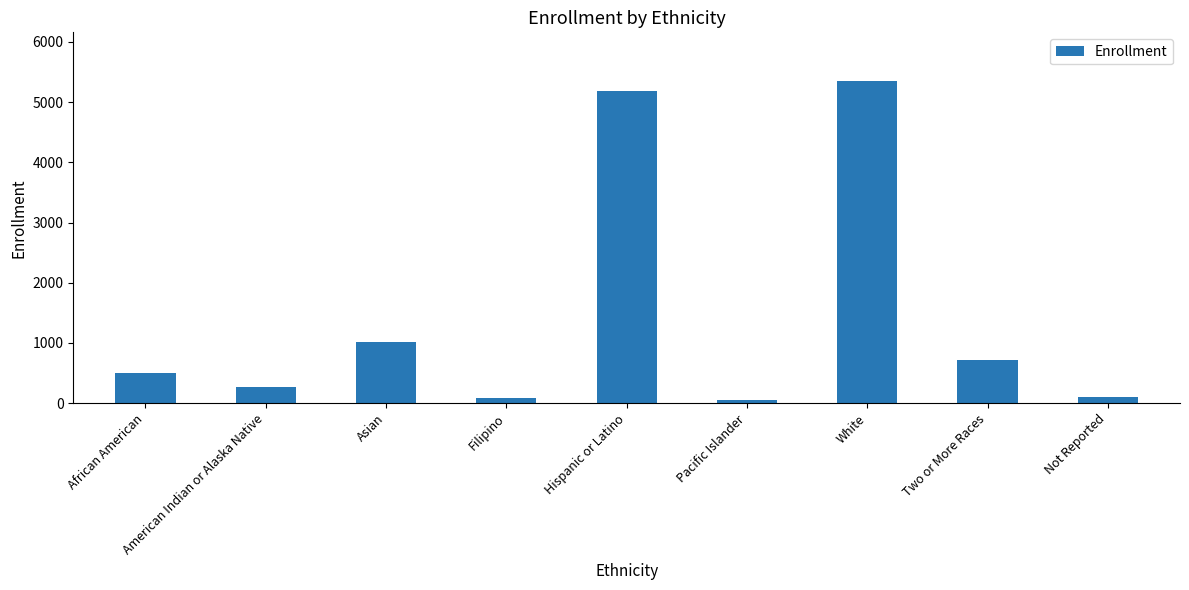

What is the sum of the values at African American and Not Reported?

595